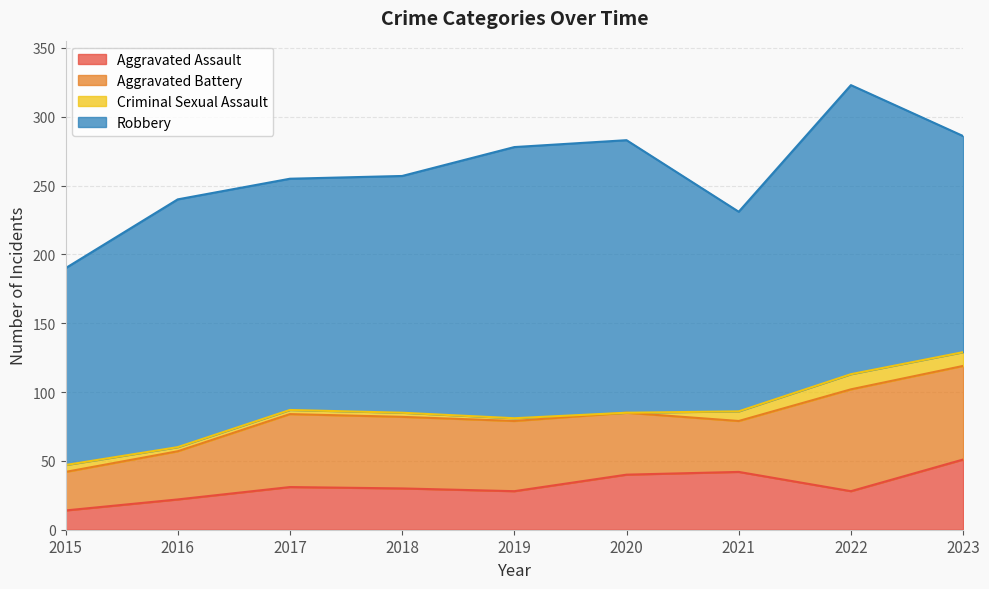

True or false: Criminal Sexual Assault and Aggravated Assault intersect in this chart.

False